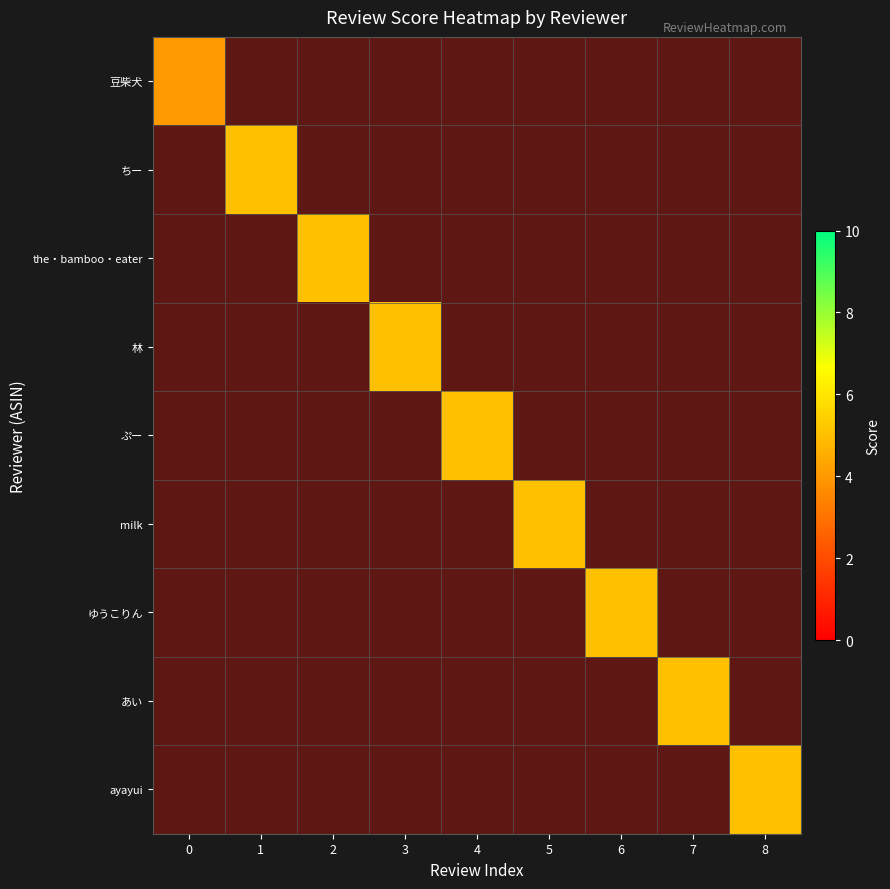

List the labels in order of milk value, smallest first.

0, 1, 2, 3, 4, 5, 6, 7, 8